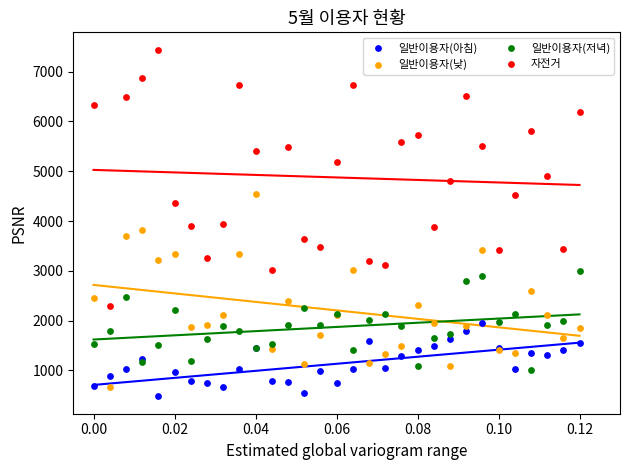

Which series has the largest Y range (max minus min)?

자전거